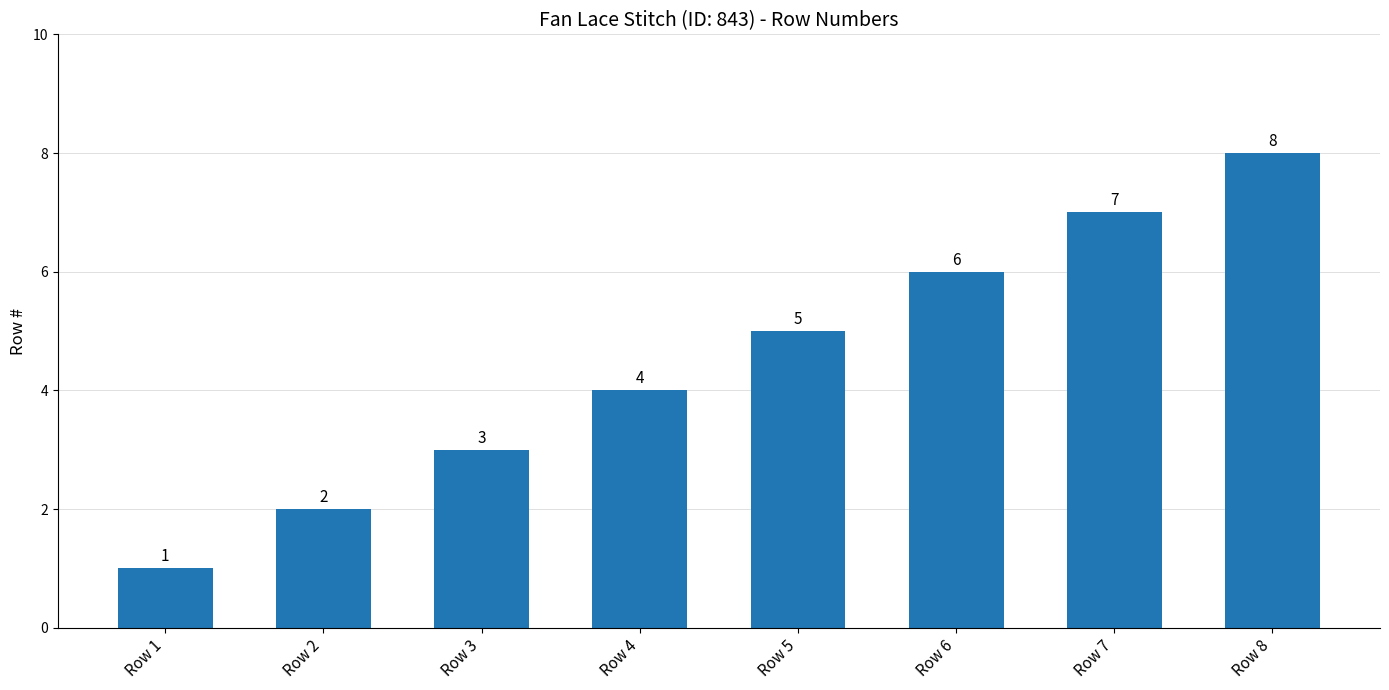

The chart shows a value of 9 at Row 5. True or false?

False